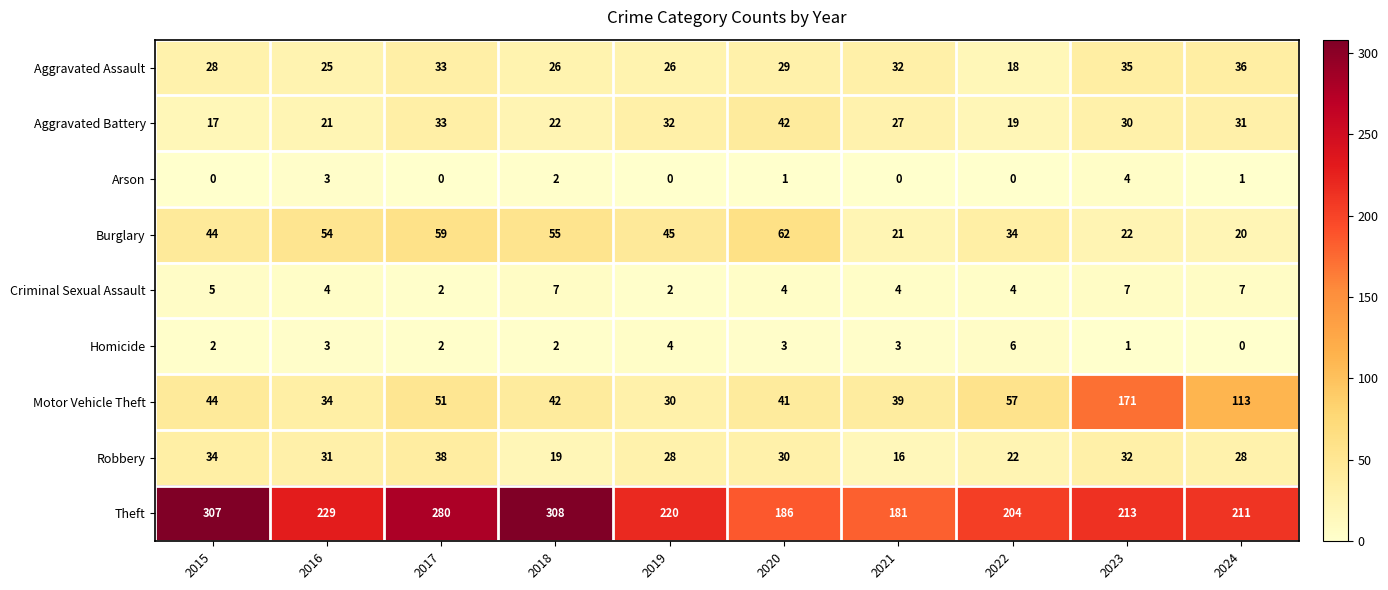

Rank the series by their maximum value, from highest to lowest.

Theft, Motor Vehicle Theft, Burglary, Aggravated Battery, Robbery, Aggravated Assault, Criminal Sexual Assault, Homicide, Arson